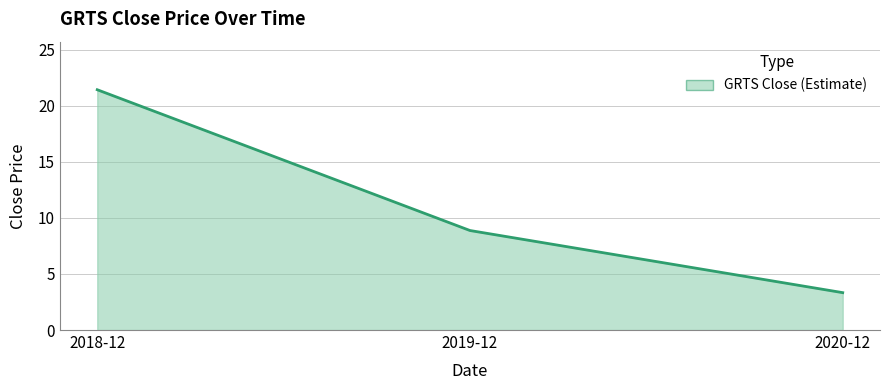

The chart shows a value of 3.1 at 2019-12. True or false?

False